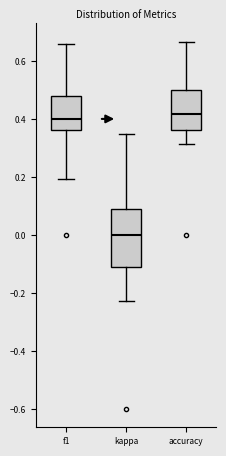

Where does the lower whisker of the box for f1 end on the y-axis? The values are not printed on the chart, so give them approximately, as read against the axis.

0.20